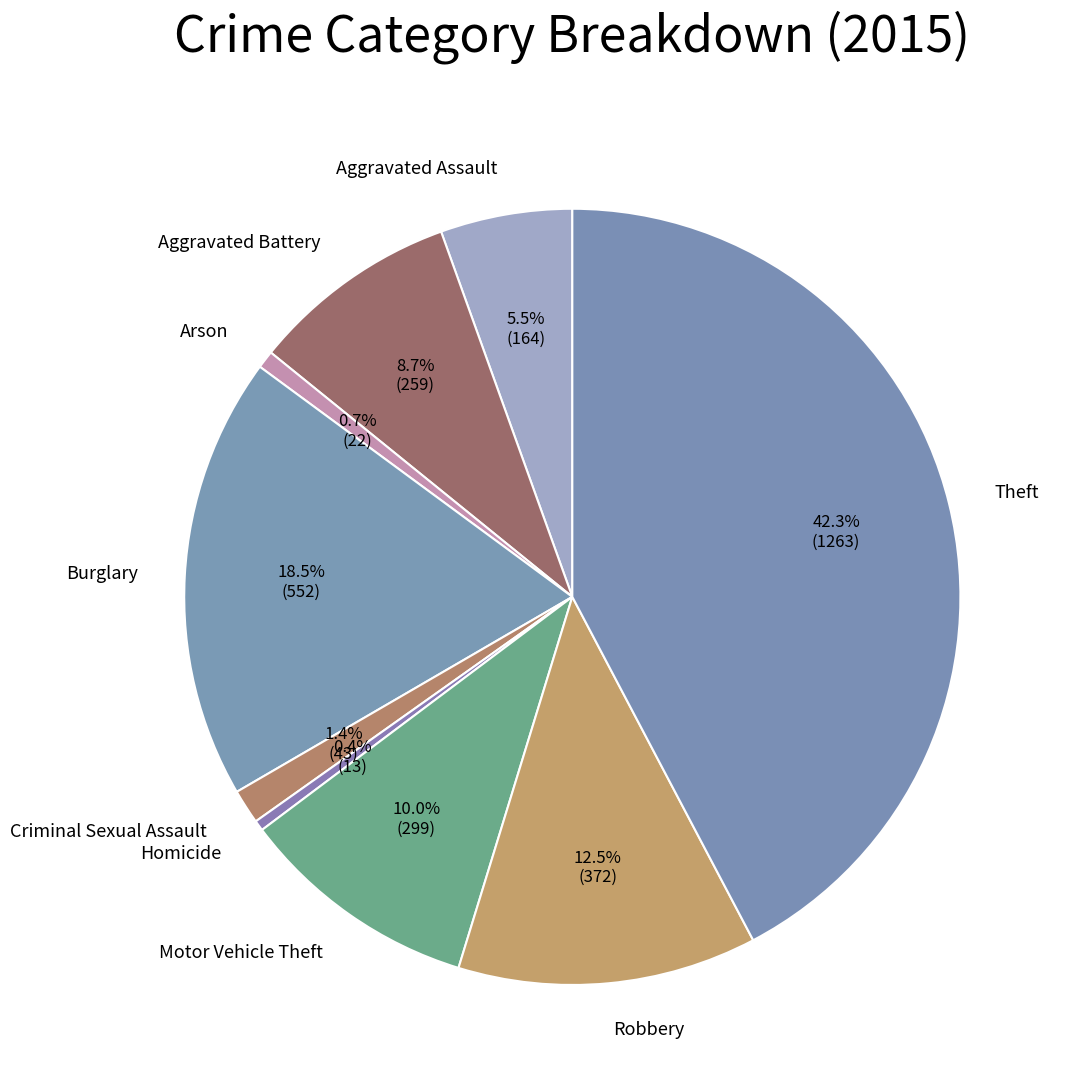

Which slice is the largest?

Theft